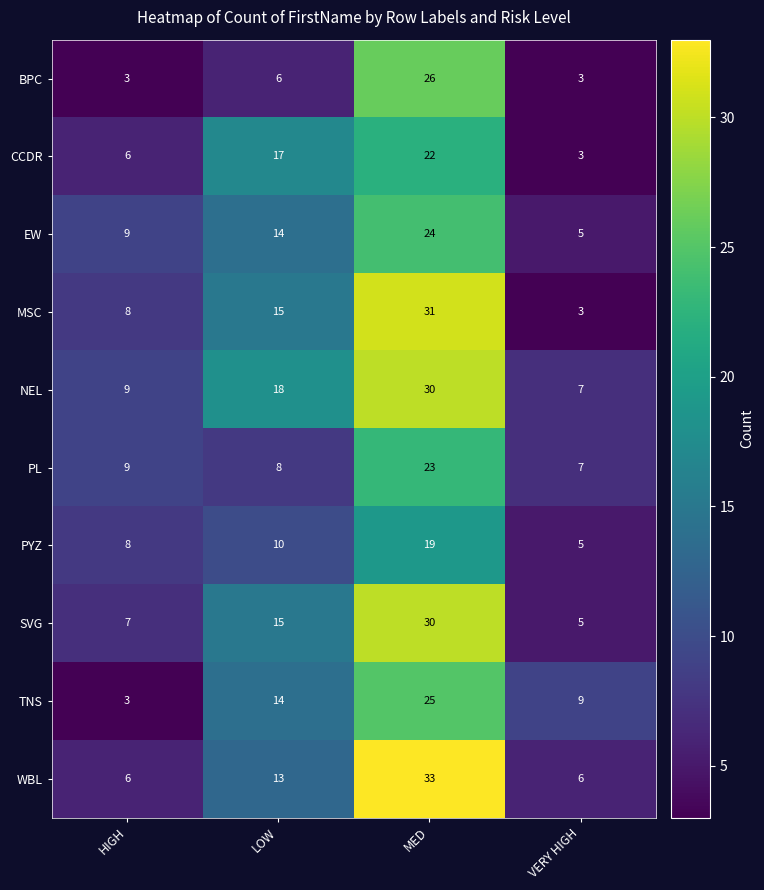

Which label corresponds to the largest value in the chart?

MED